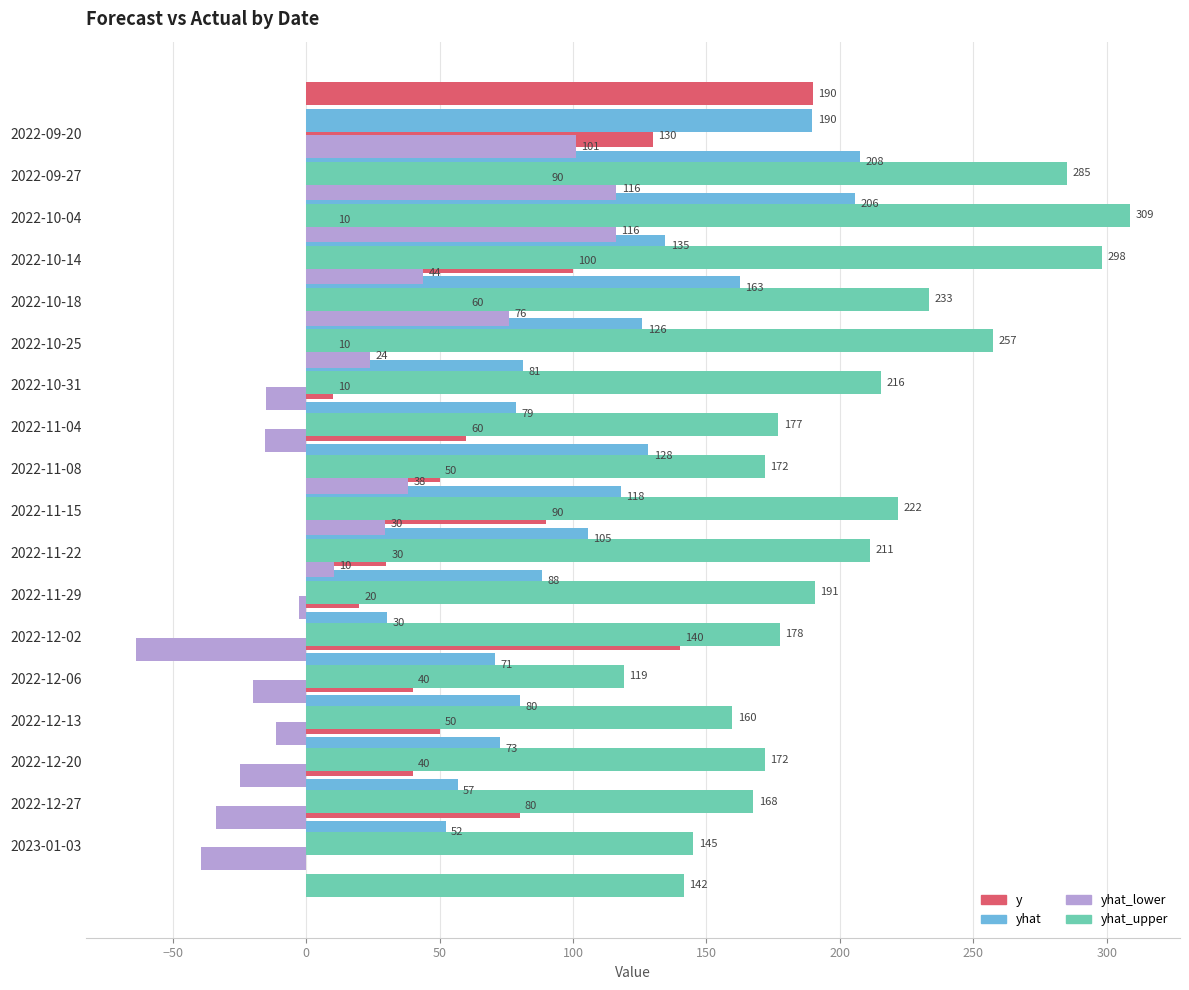

What are all the series names shown in the legend?

y, yhat, yhat_lower, yhat_upper